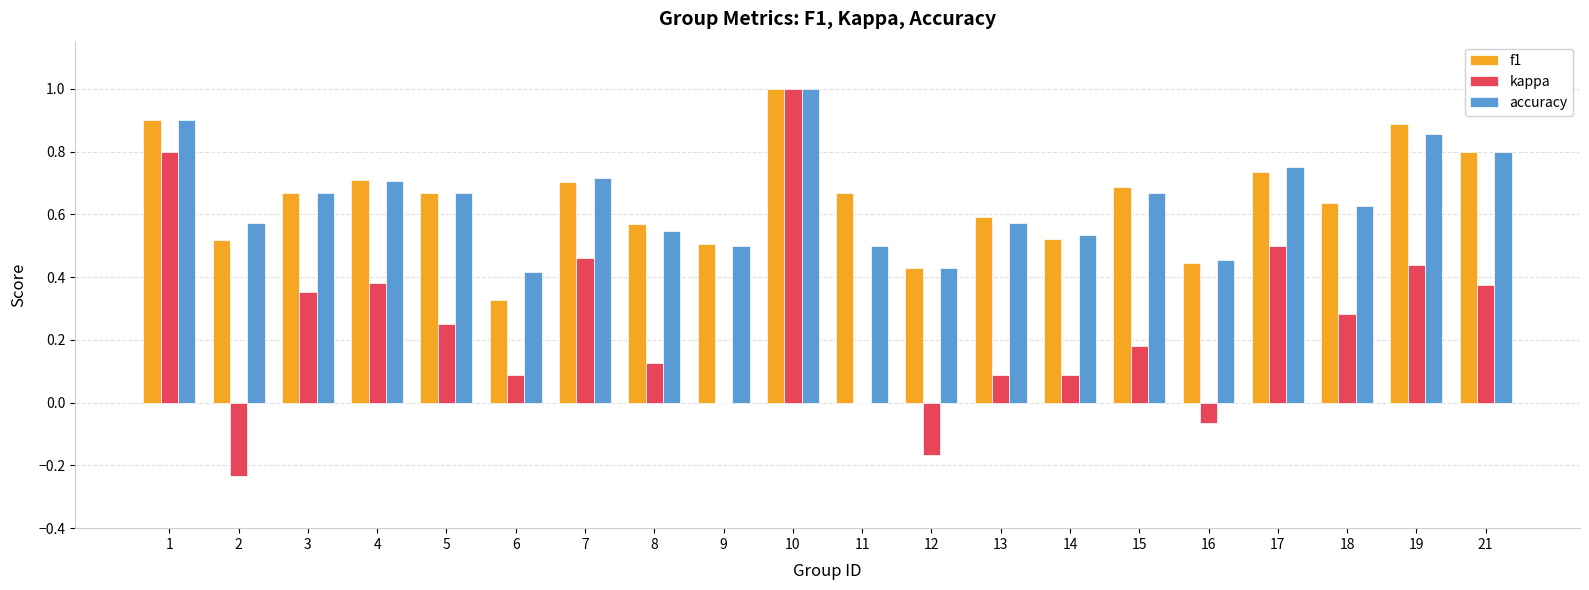

Where is f1 nearest to the value 0?

6